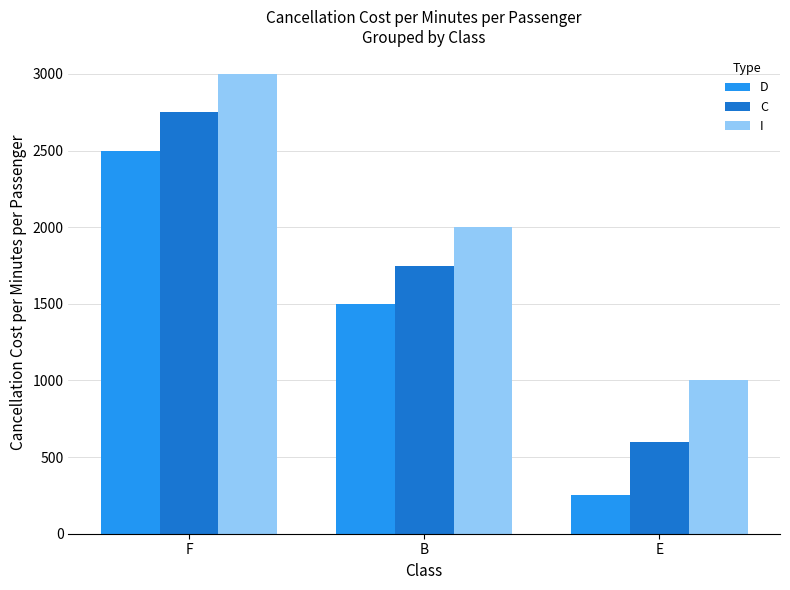

Count the number of categories in the chart.

3